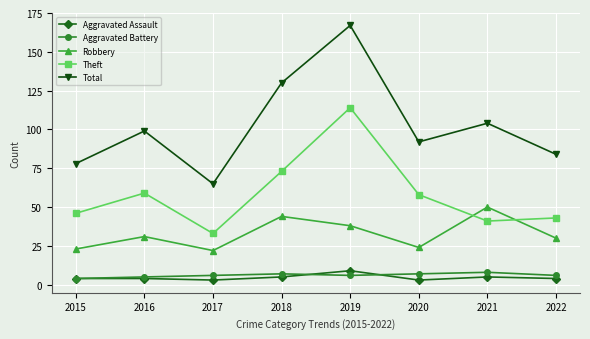

Reading left to right, what are all the values shown in this chart?

Aggravated Assault: 2015=4	2016=4	2017=3	2018=5	2019=9	2020=3	2021=5	2022=4
Aggravated Battery: 2015=4	2016=5	2017=6	2018=7	2019=6	2020=7	2021=8	2022=6
Robbery: 2015=23	2016=31	2017=22	2018=44	2019=38	2020=24	2021=50	2022=30
Theft: 2015=46	2016=59	2017=33	2018=73	2019=114	2020=58	2021=41	2022=43
Total: 2015=78	2016=99	2017=65	2018=130	2019=167	2020=92	2021=104	2022=84